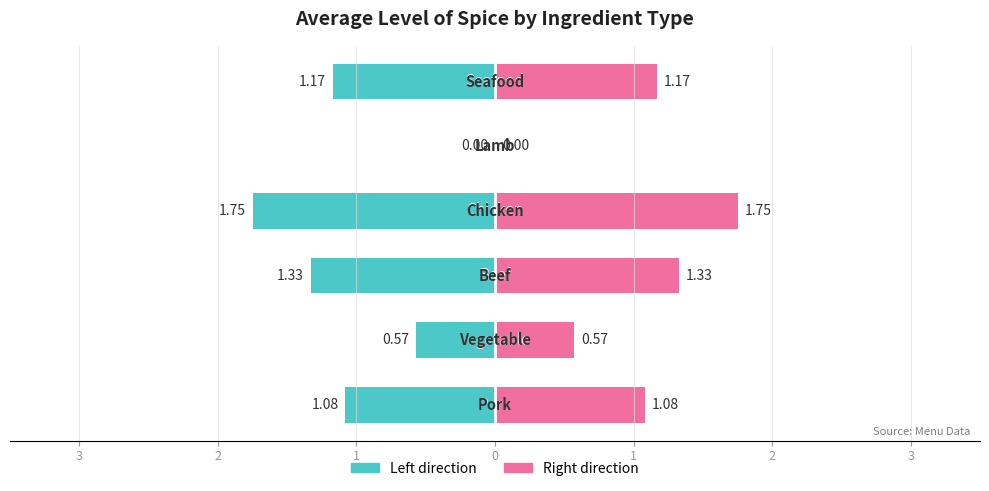

How many values in Average Spice (left) are below zero?

5